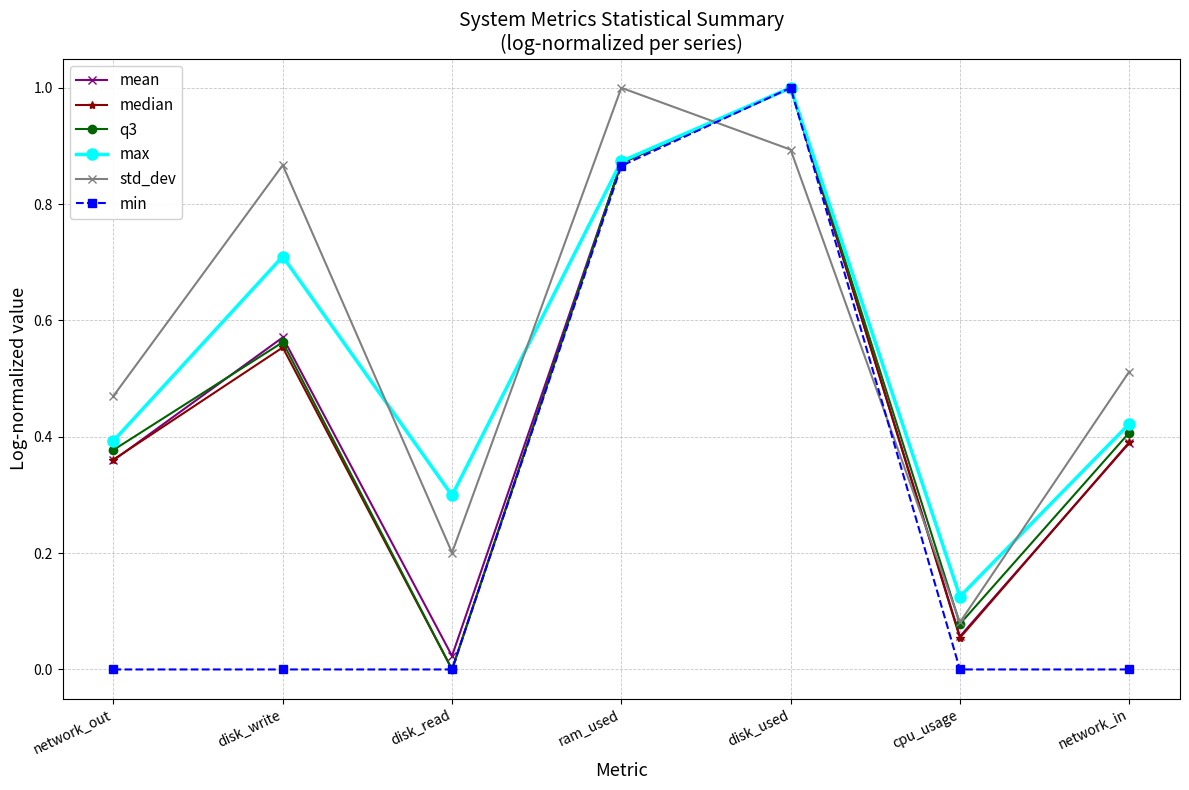

In max, how many points are higher than both neighbors (excluding endpoints)?

2